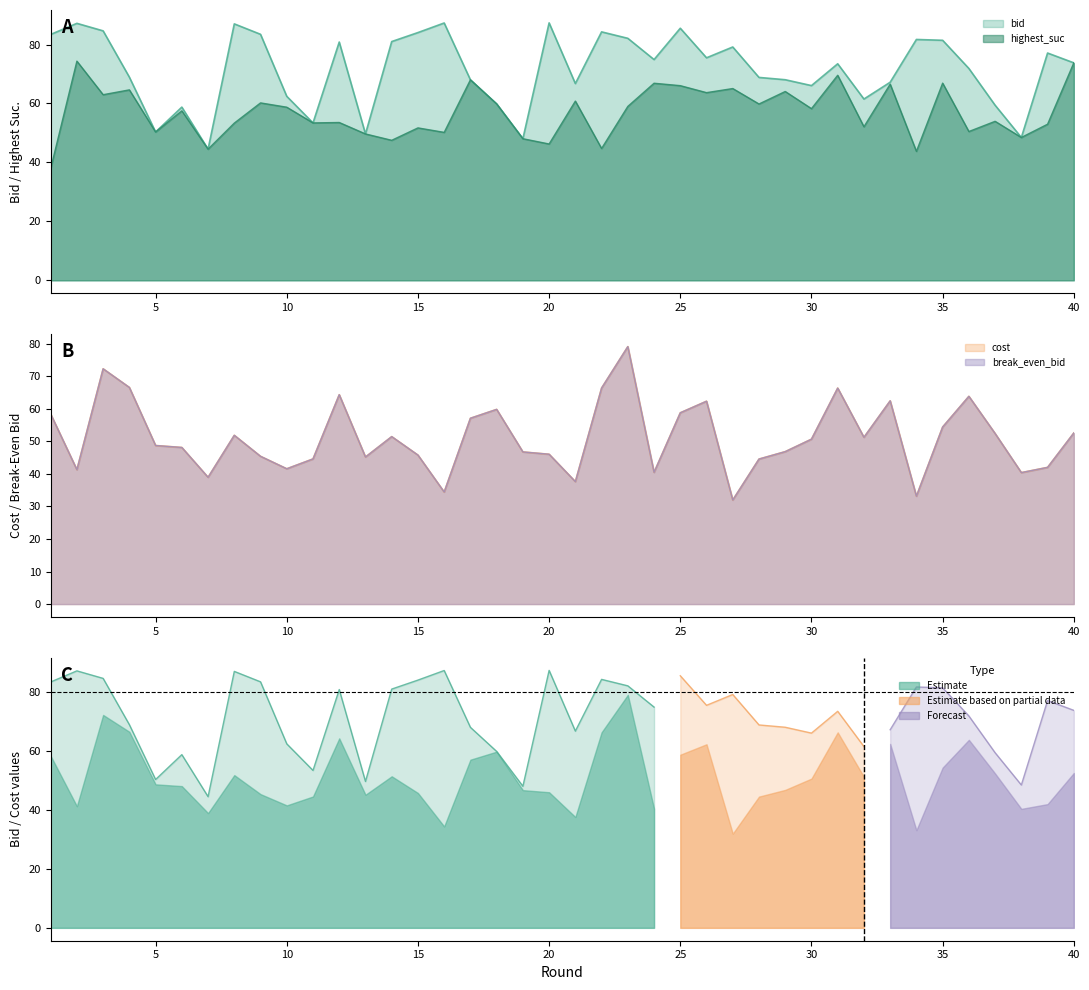

Rank the series by their maximum value, from highest to lowest.

bid, cost, break_even_bid, highest_suc